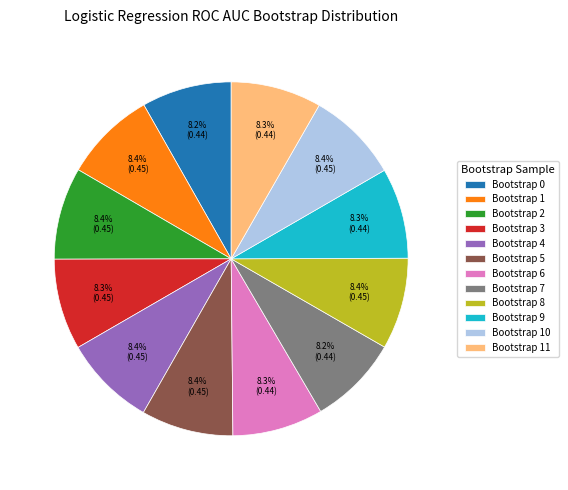

Does Bootstrap 0 represent more than half of the total?

No